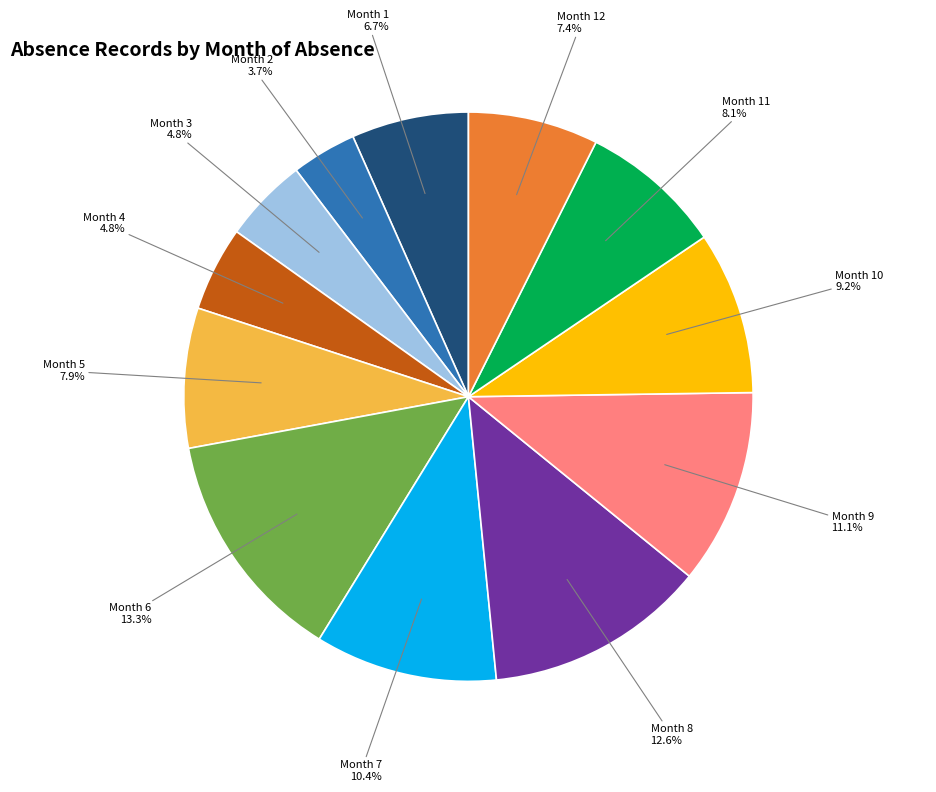

Combined, do Month 11 and Month 7 account for over 50%?

No